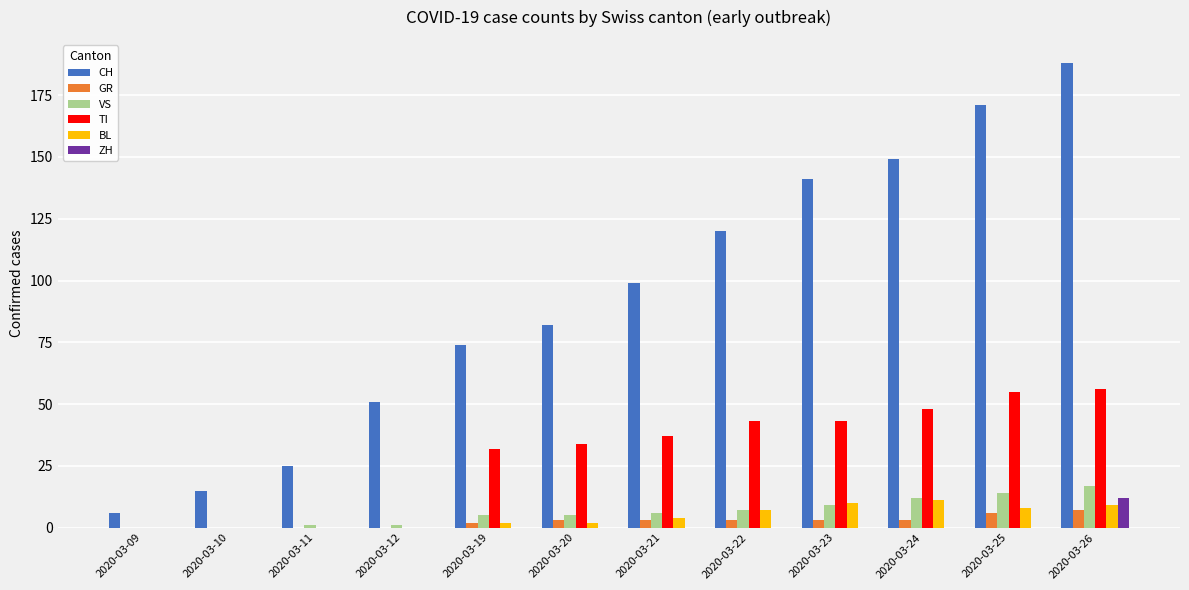

At which category is the sum across all series the highest?

2020-03-26